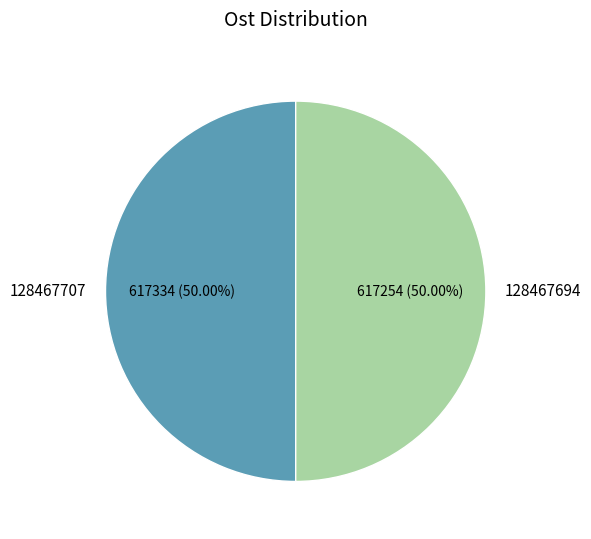

What portion of the pie excludes 128467694?

50.0%